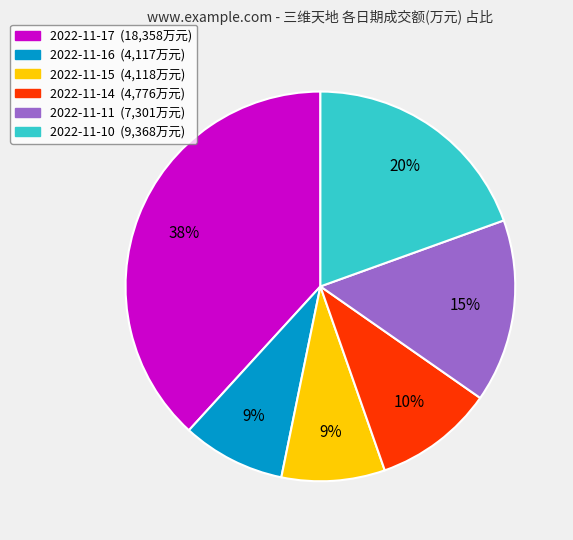

What is the largest slice in the pie chart?

2022-11-17